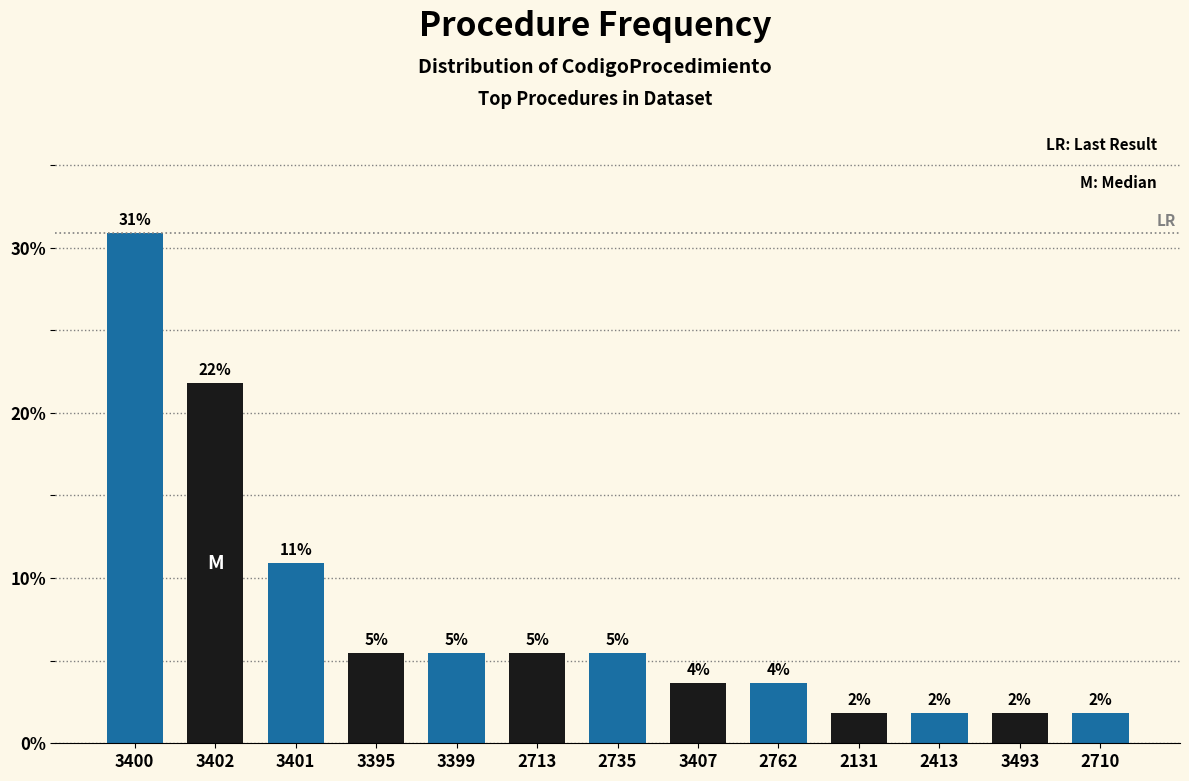

What is the difference between the maximum and minimum values?

29.1